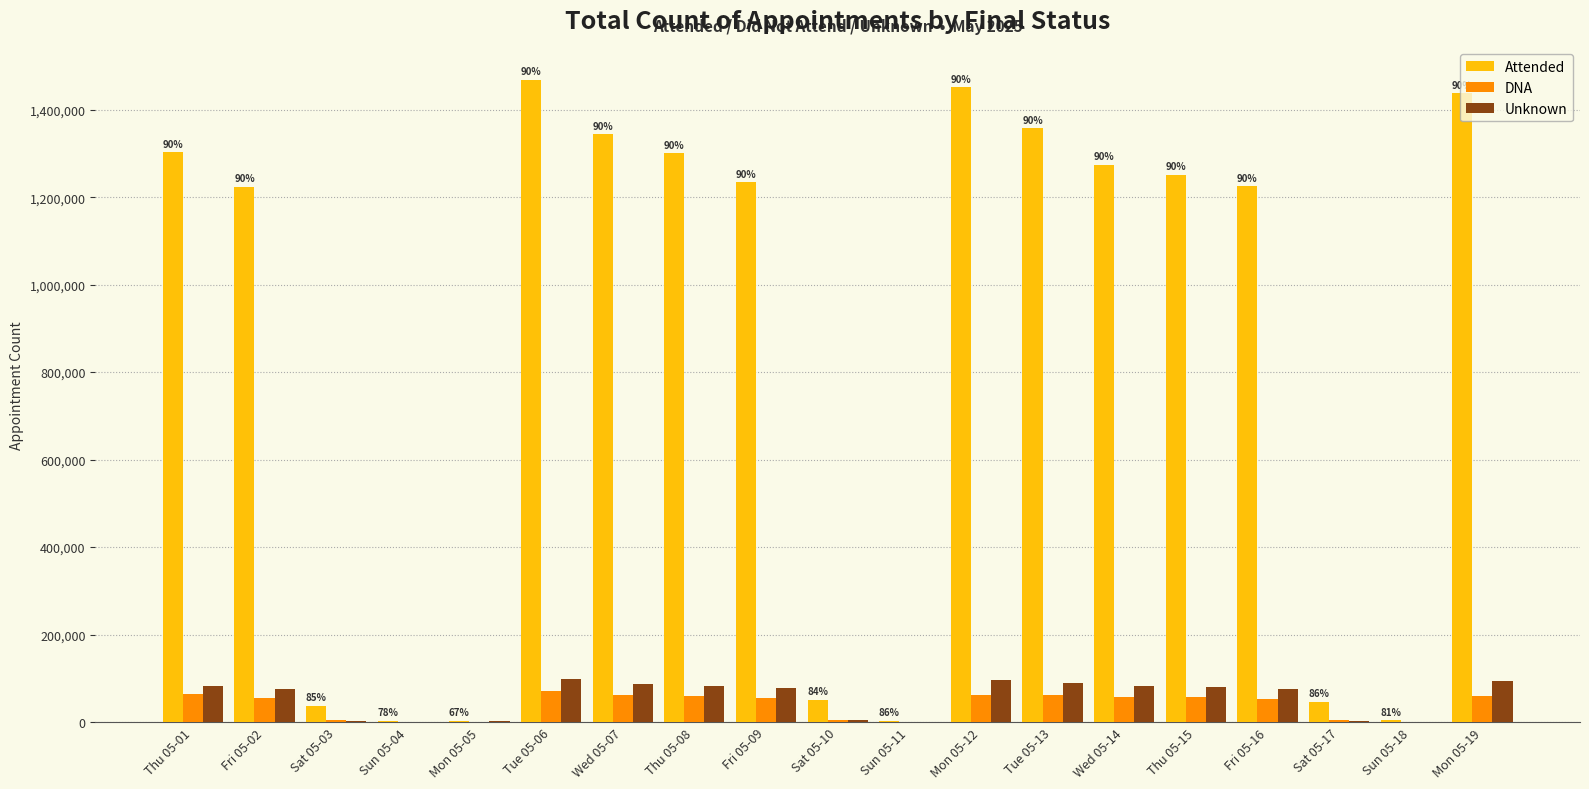

What is the greatest value displayed?

1468994